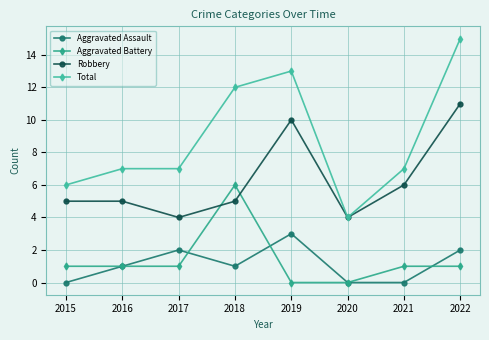

How many distinct data groups are displayed?

4